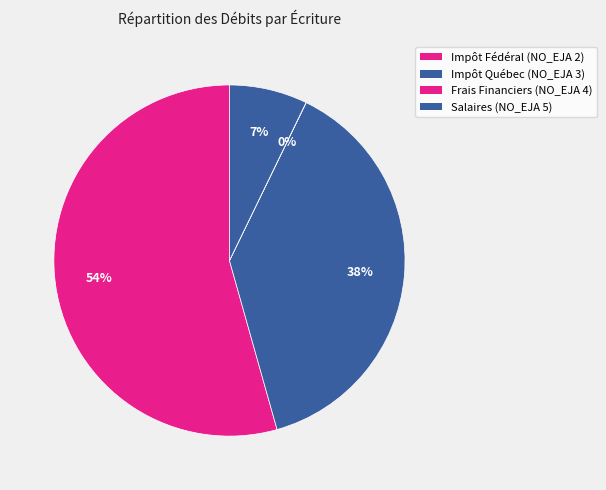

Do Impôt Québec (NO_EJA 3) and Impôt Fédéral (NO_EJA 2) together represent more than half of the pie?

Yes